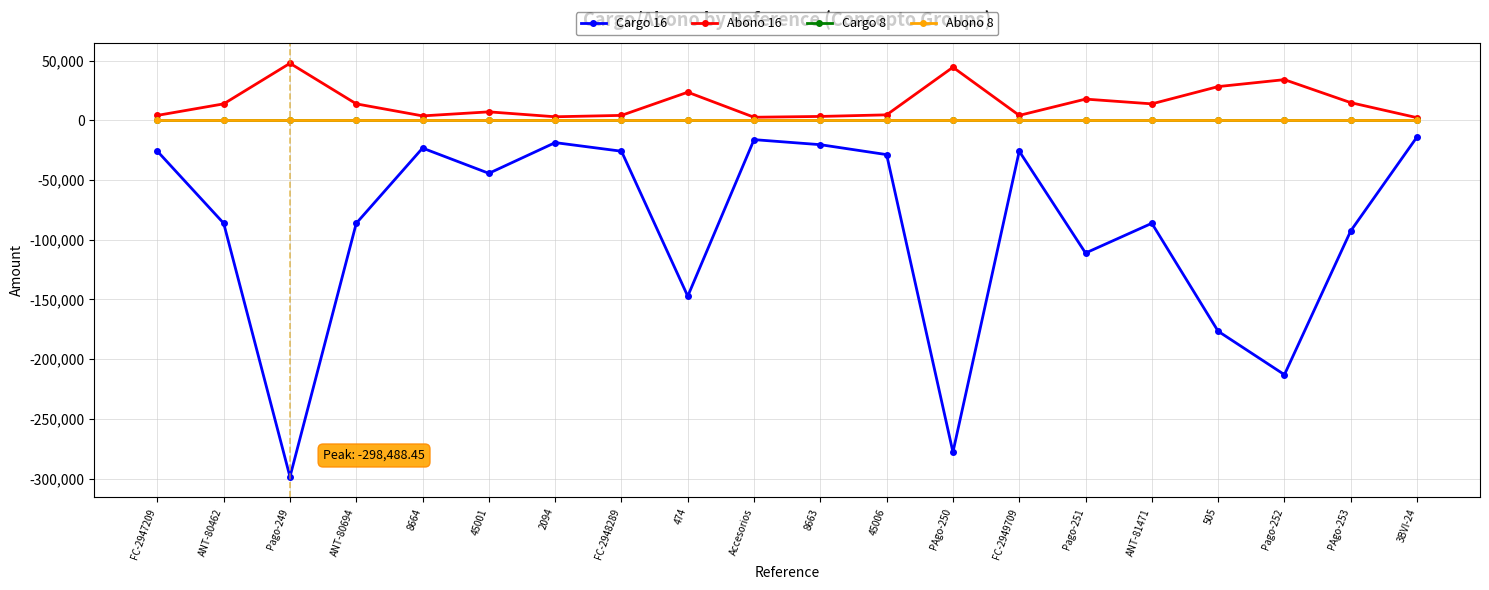

How many lines are shown in the chart?

4